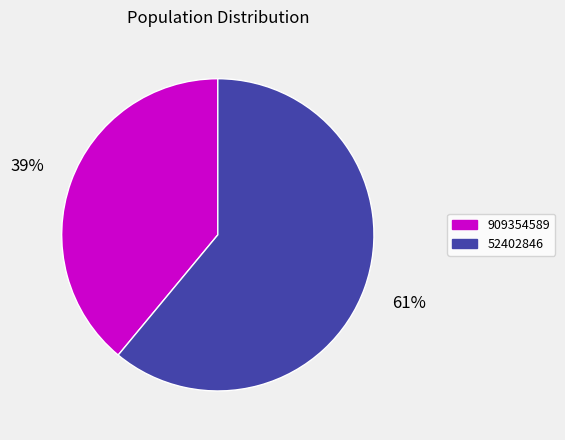

Count the number of slices in the pie.

2